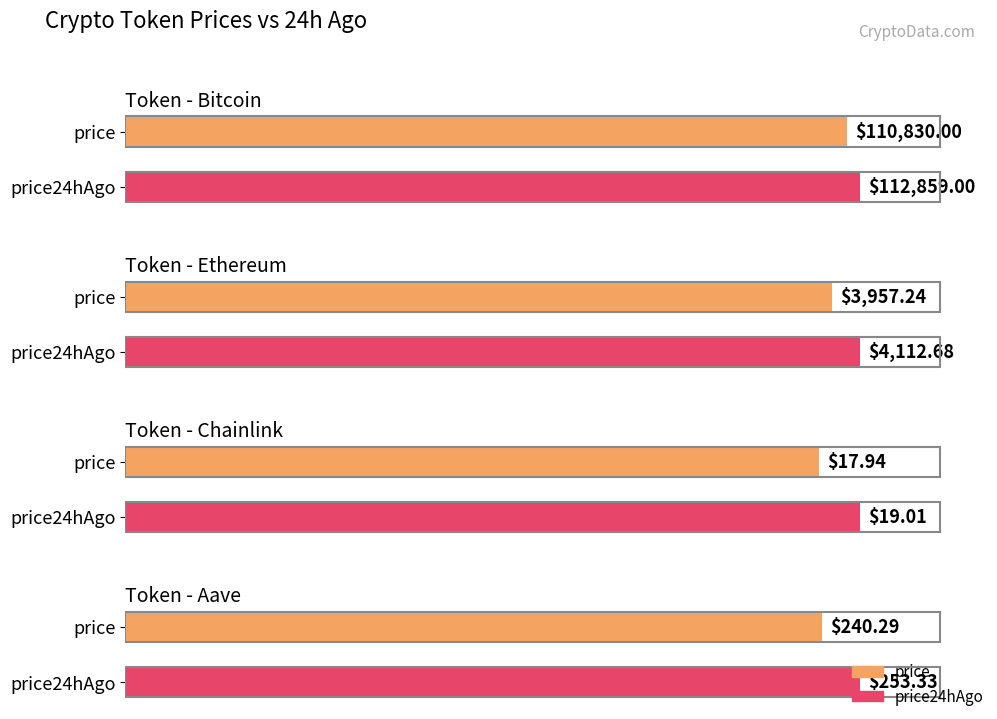

How many bars are there in total?

8